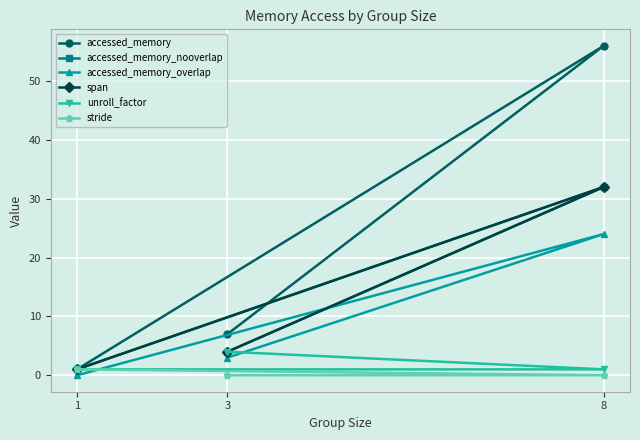

Is the value of stride at 8 greater than the value of accessed_memory at 8?

No